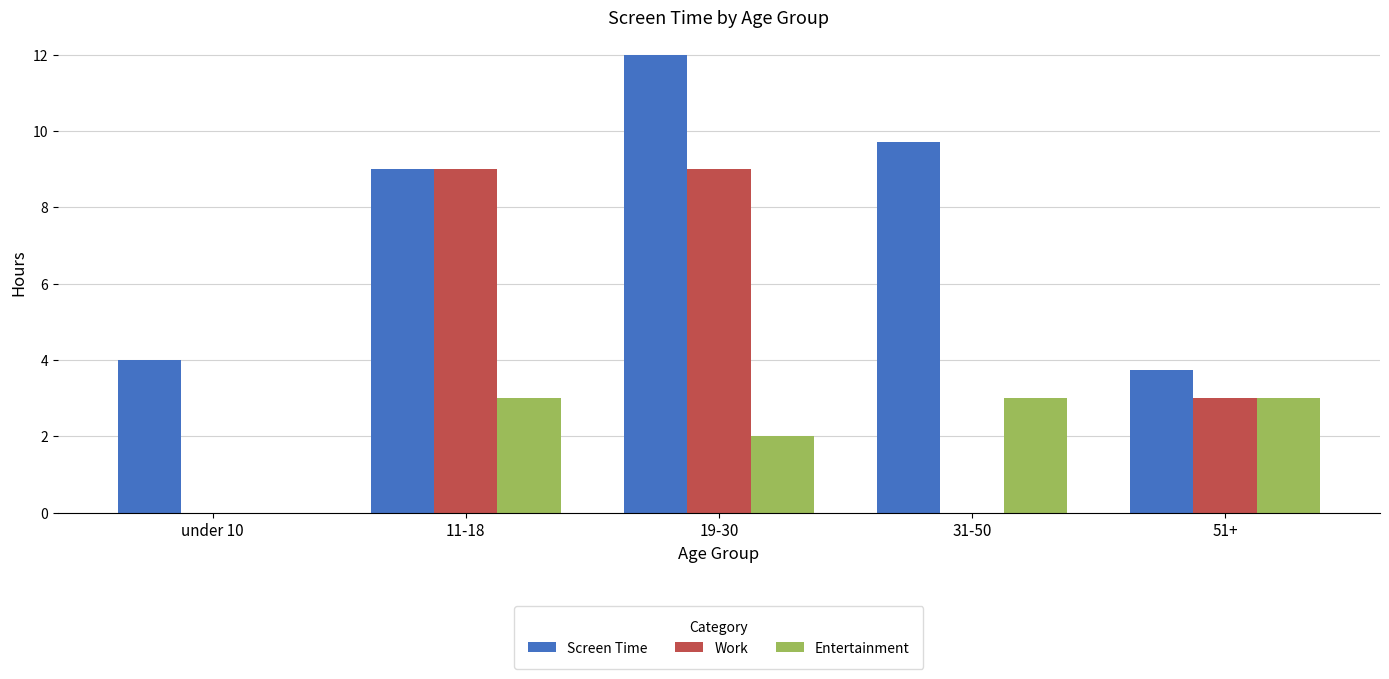

At which label does Work first exceed 3?

11-18